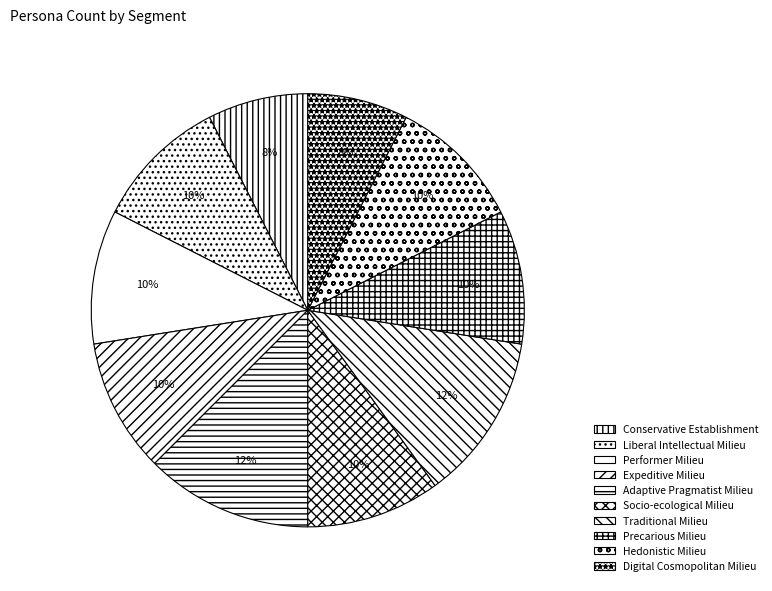

Is Adaptive Pragmatist Milieu the majority of the pie?

No